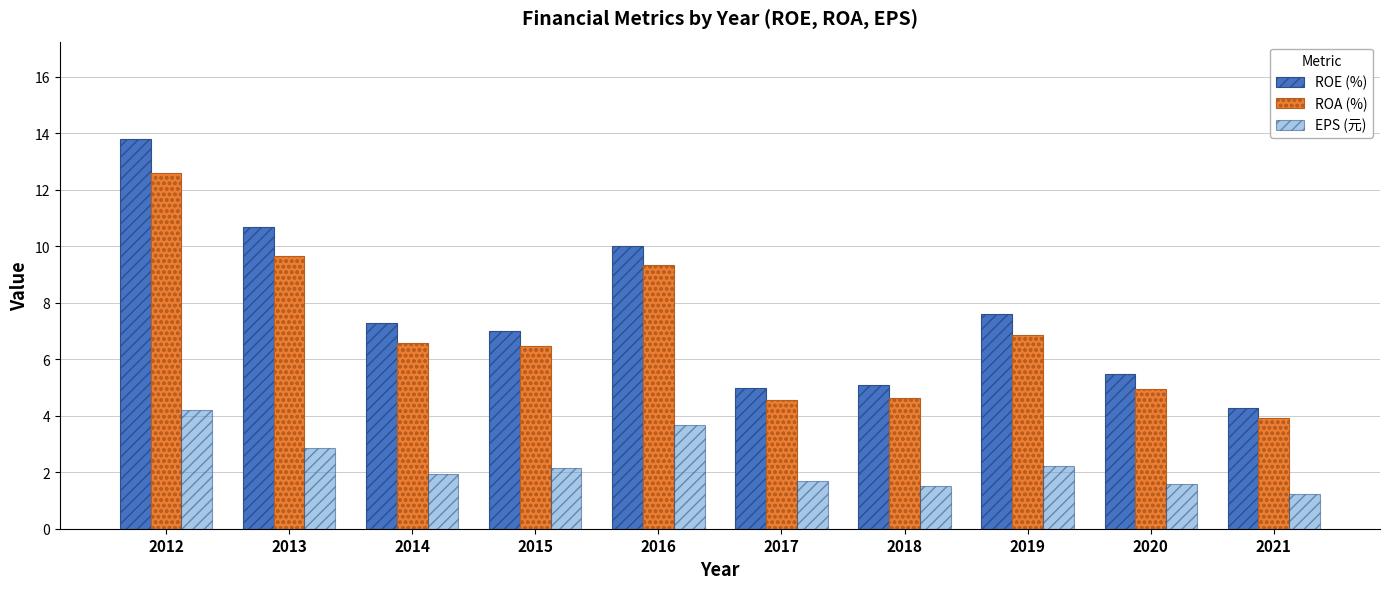

Between 2012 and 2016, which series saw the biggest shift?

ROE (%)